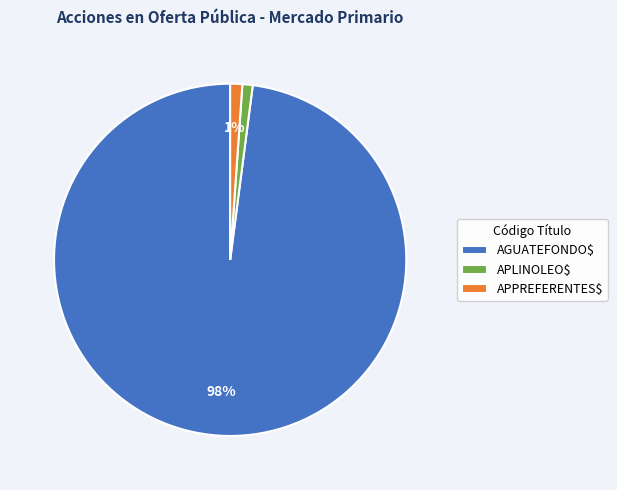

True or false: APPREFERENTES$ accounts for 16% of the total.

False